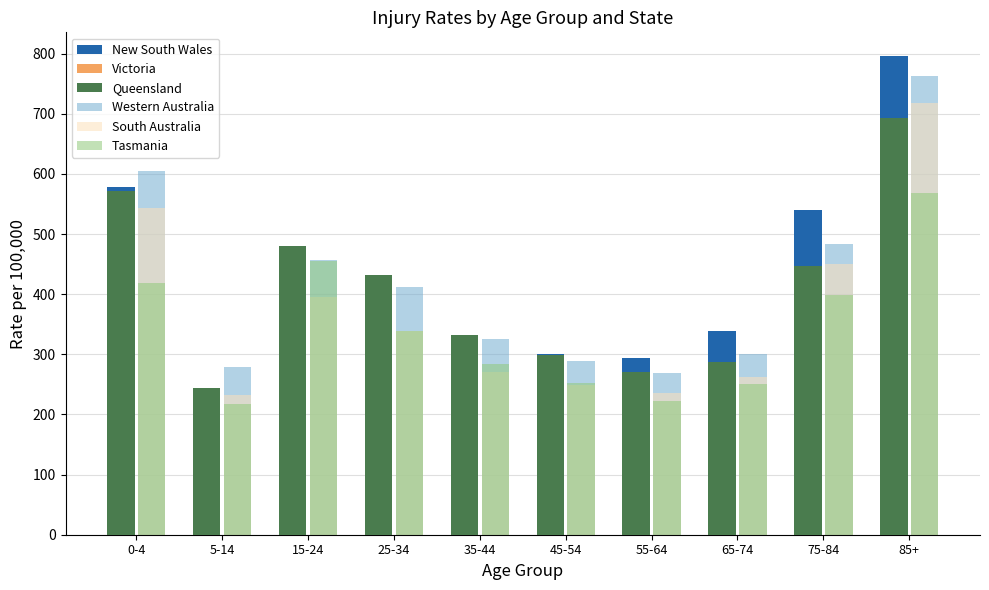

What is the maximum value for Western Australia?

762.4